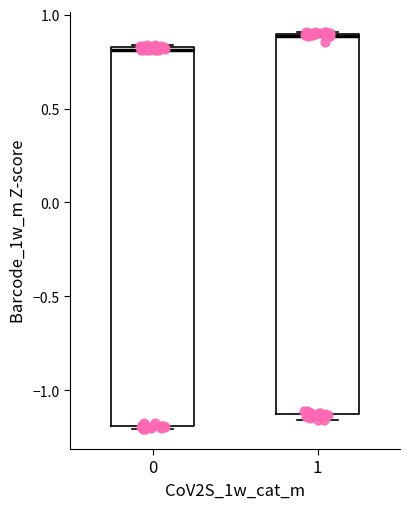

Reading left to right, read every box against the y-axis: the position of its median line, the range the box covers, and the ends of its whiskers. The values are not printed on the chart, so give them approximately, as read against the axis.

0: median 0.80, box -1.20 to 0.85, whiskers -1.20 (just below the box's lower edge) to 0.85
1: median 0.90, box -1.15 to 0.90, whiskers -1.15 (just below the box's lower edge) to 0.90